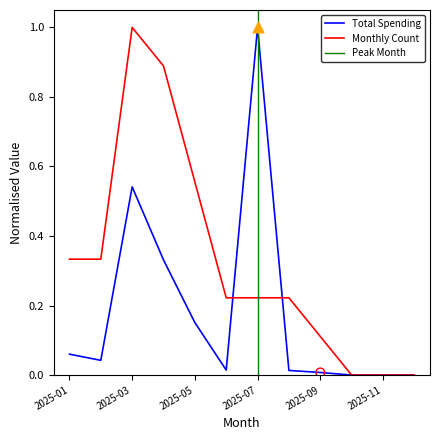

At how many categories does at least one series exceed 0?

9